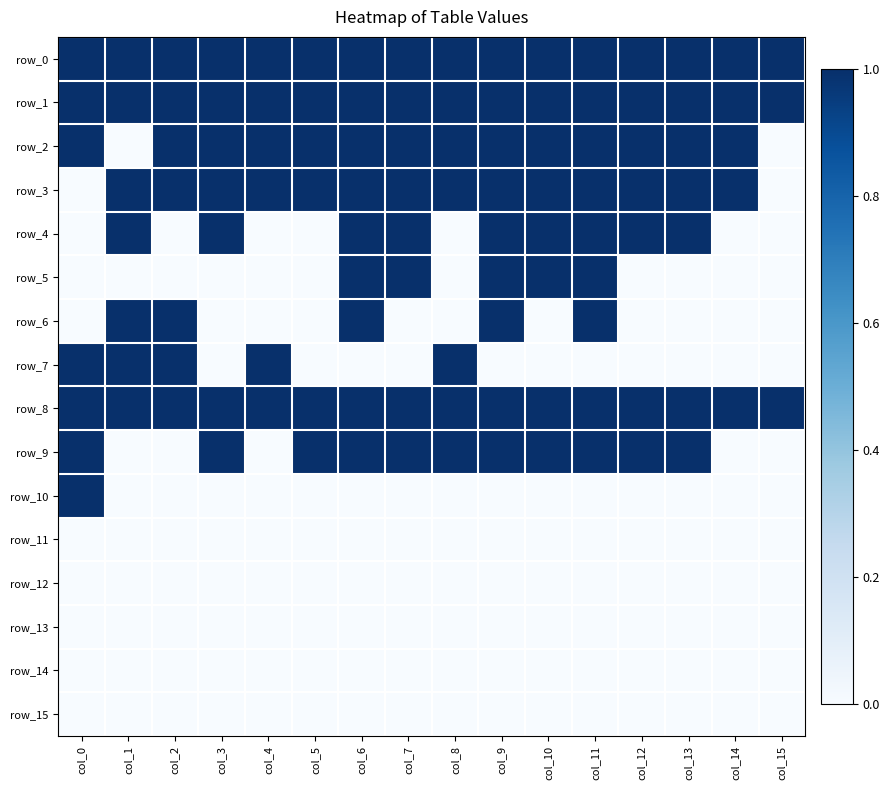

Which has a higher value, col_4 or col_10?

col_4